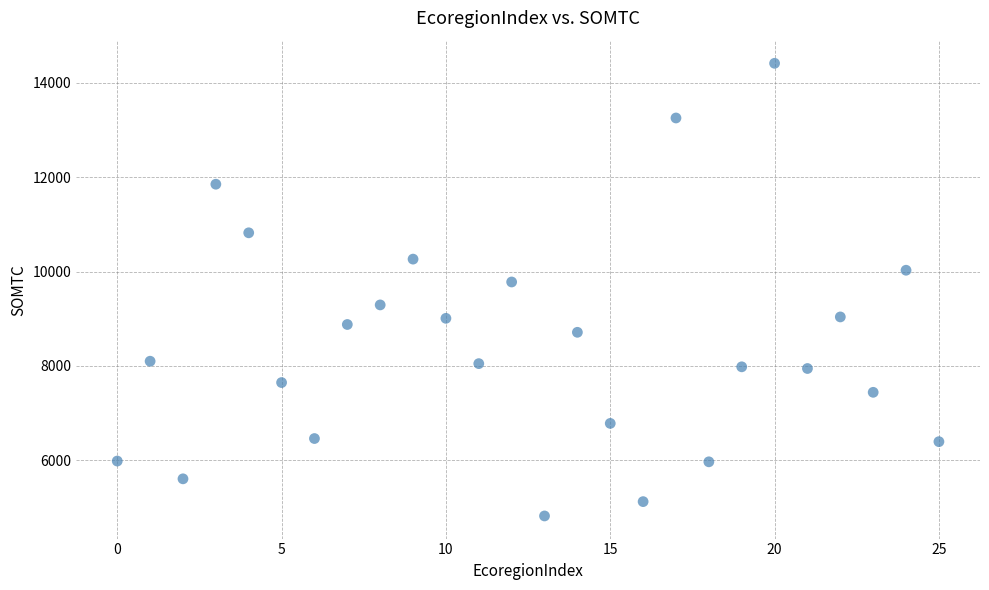

What is the range of Y values (max minus min)?

9582.1